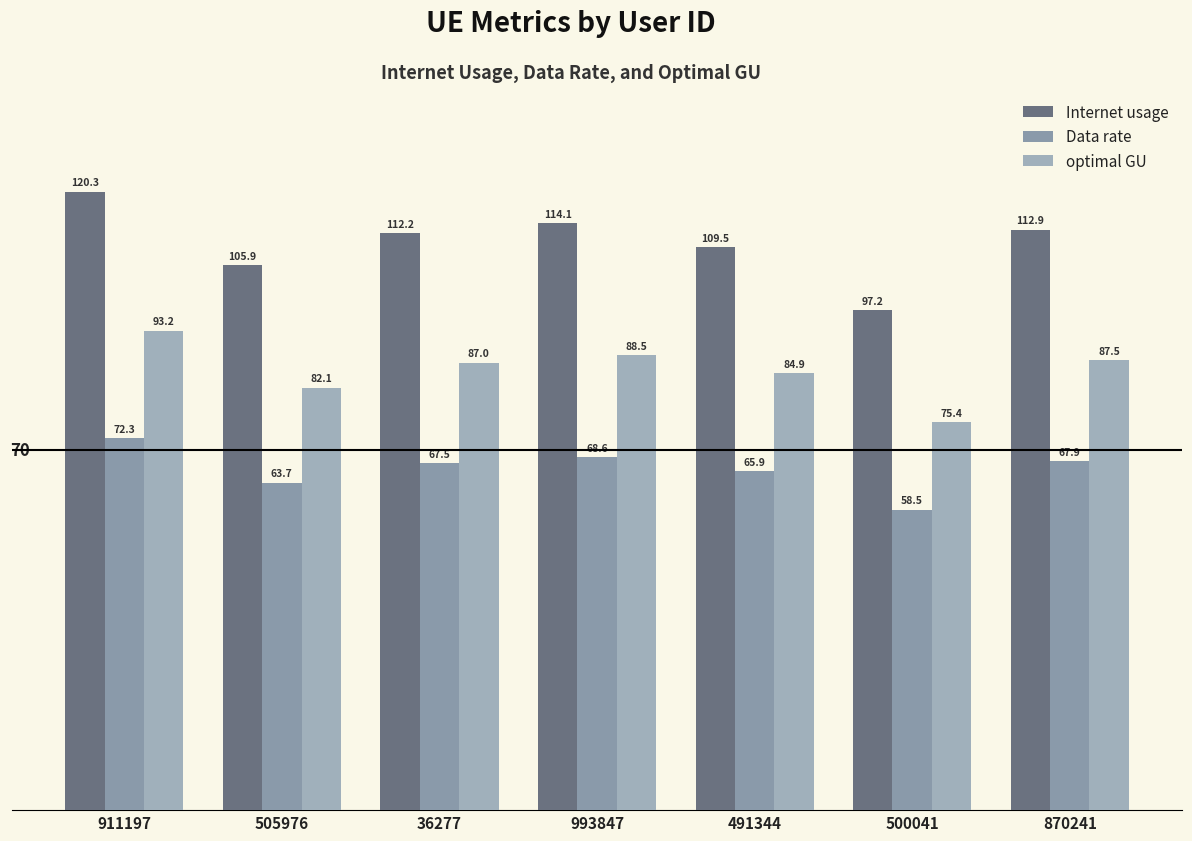

Reading left to right, transcribe all the data shown in this chart.

Internet usage: 911197=120.3	505976=105.9	36277=112.2	993847=114.1	491344=109.5	500041=97.2	870241=112.9
Data rate: 911197=72.3	505976=63.7	36277=67.5	993847=68.6	491344=65.9	500041=58.5	870241=67.9
optimal GU: 911197=93.2	505976=82.1	36277=87.0	993847=88.5	491344=84.9	500041=75.4	870241=87.5